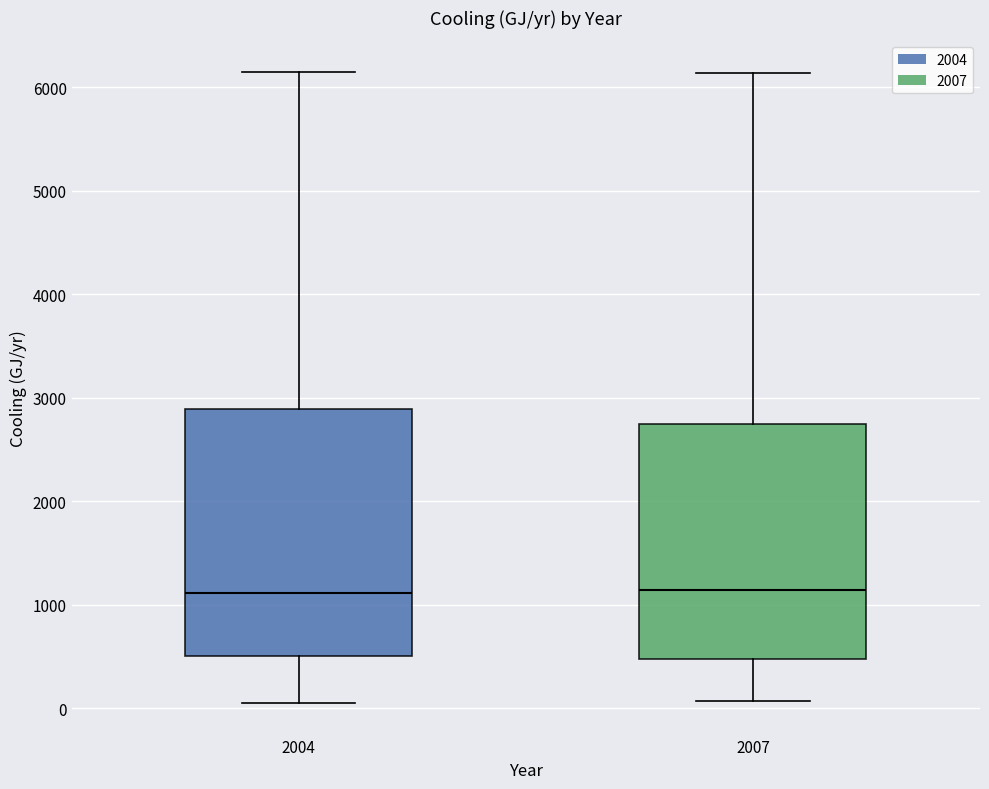

Which box is the tallest, from its lower edge to its upper edge?

2004